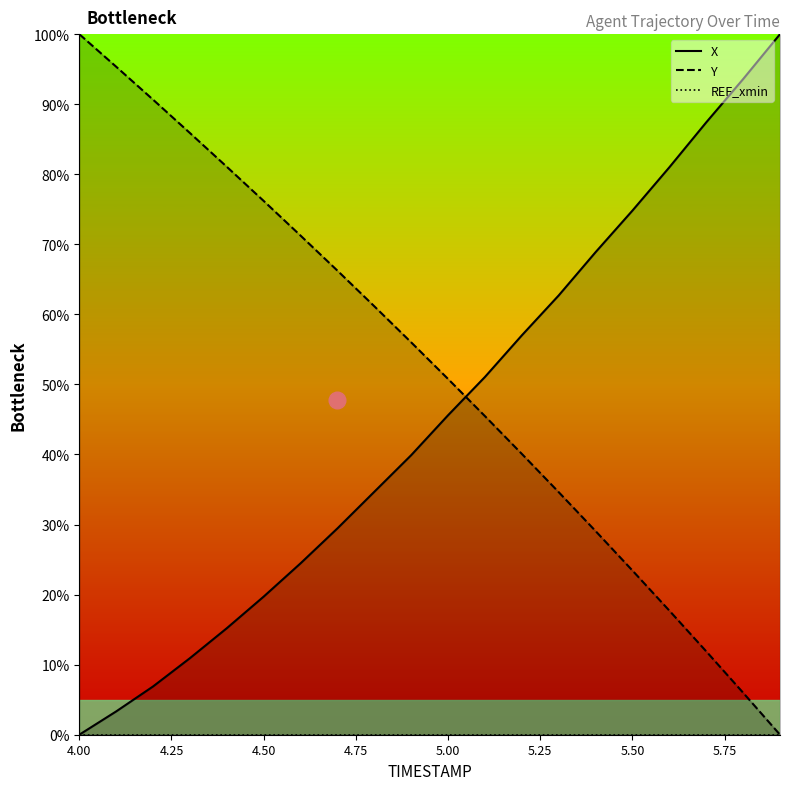

True or false: Y and REF_xmin intersect in this chart.

False